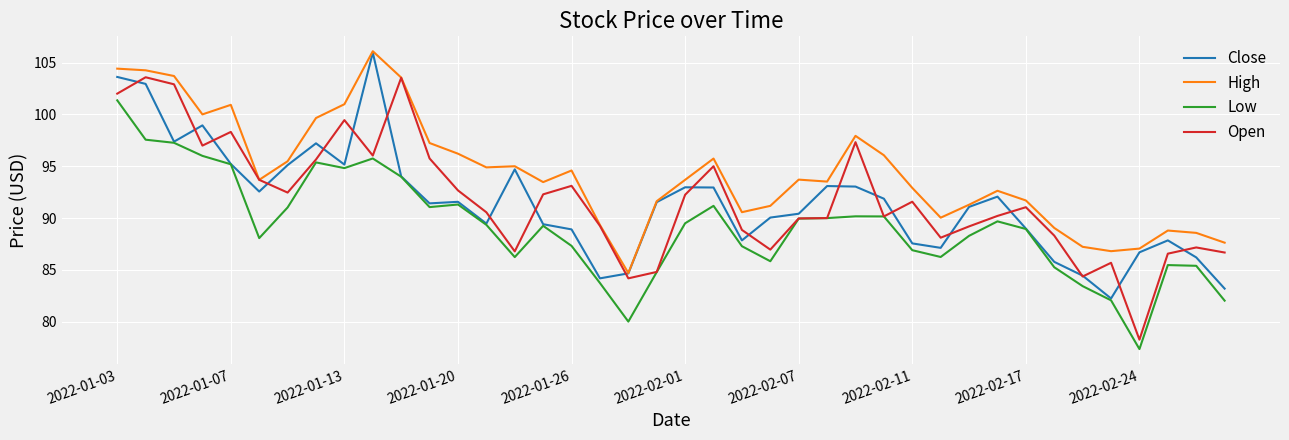

What is the highest value of the High series?

106.1